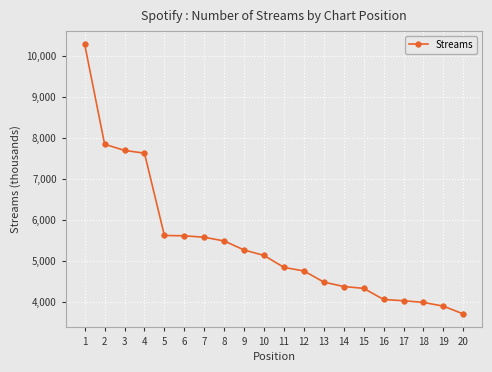

Does the chart display data point markers on the line(s)?

Yes